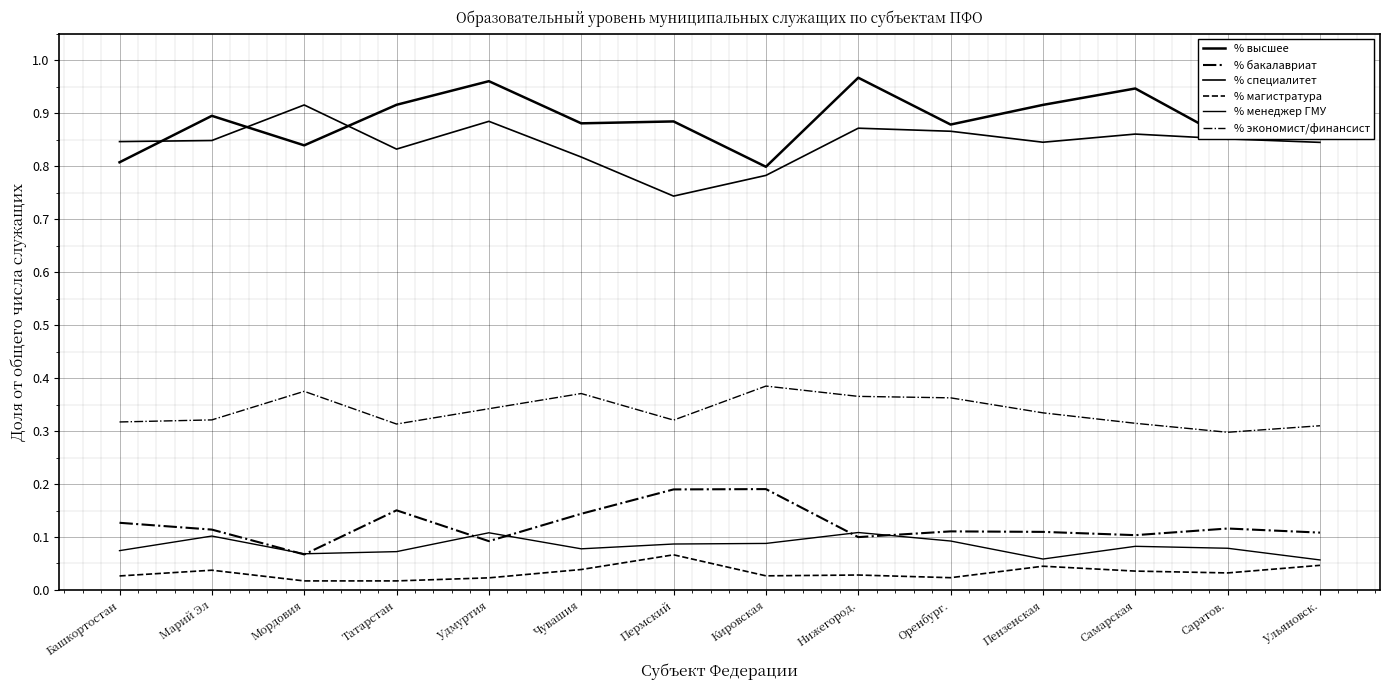

True or false: % высшее has a value of 0.9 at Марий Эл.

True